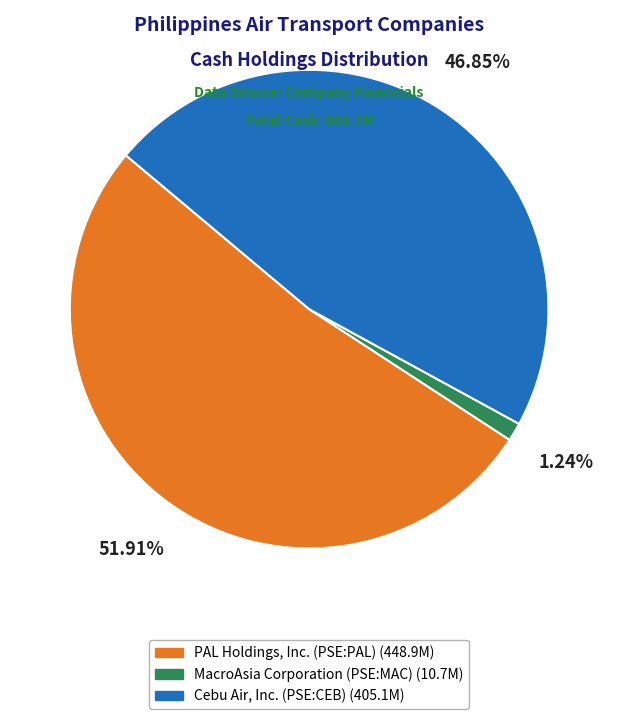

Between MacroAsia Corporation (PSE:MAC) and Cebu Air, Inc. (PSE:CEB), which is larger?

Cebu Air, Inc. (PSE:CEB)